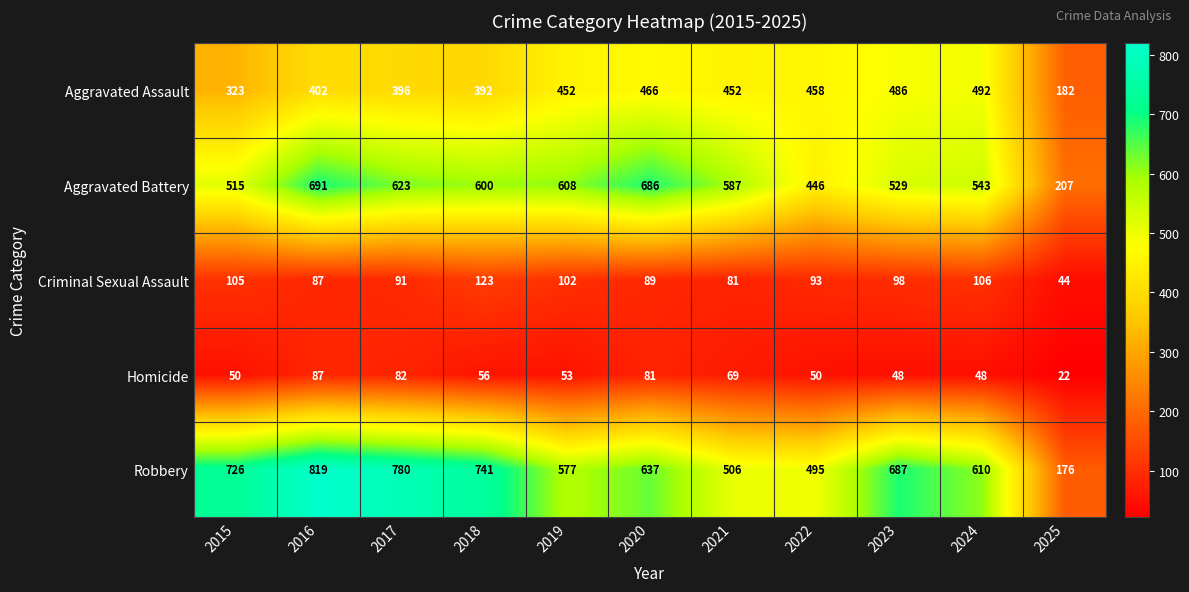

Between 2017 and 2025, which series saw the biggest shift?

Robbery